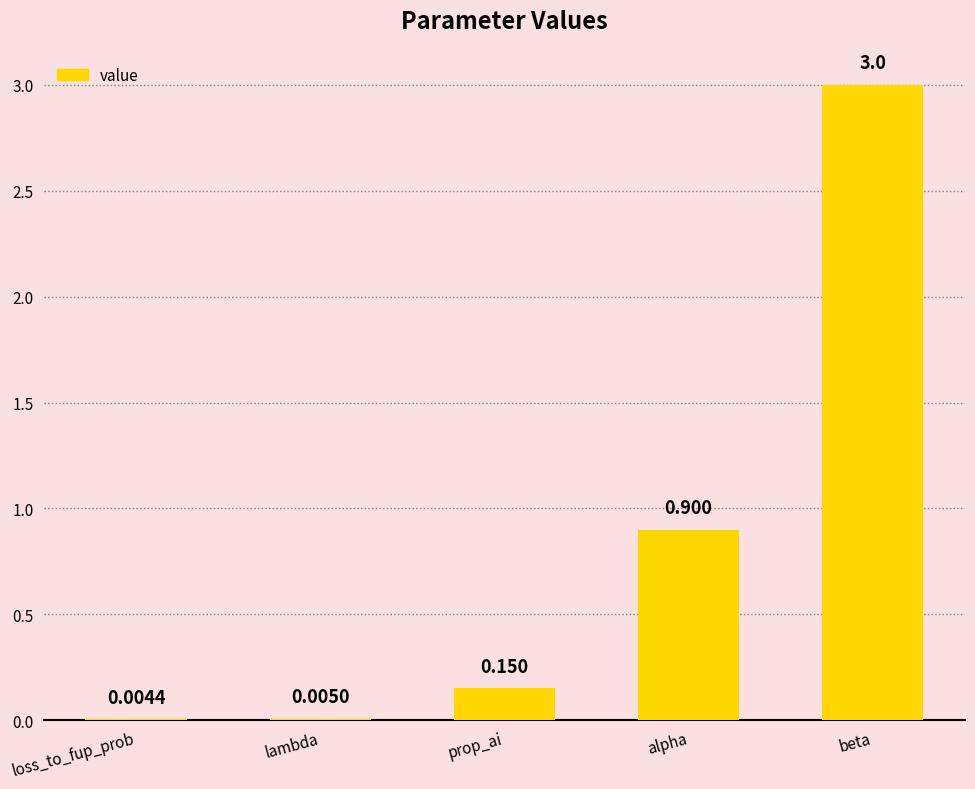

At which category does the chart reach its peak across all series?

beta